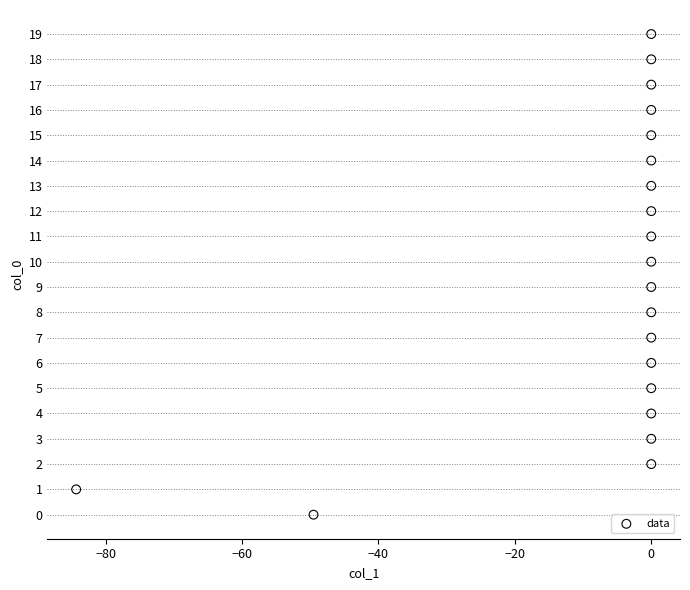

What is the range of Y values (max minus min)?

19